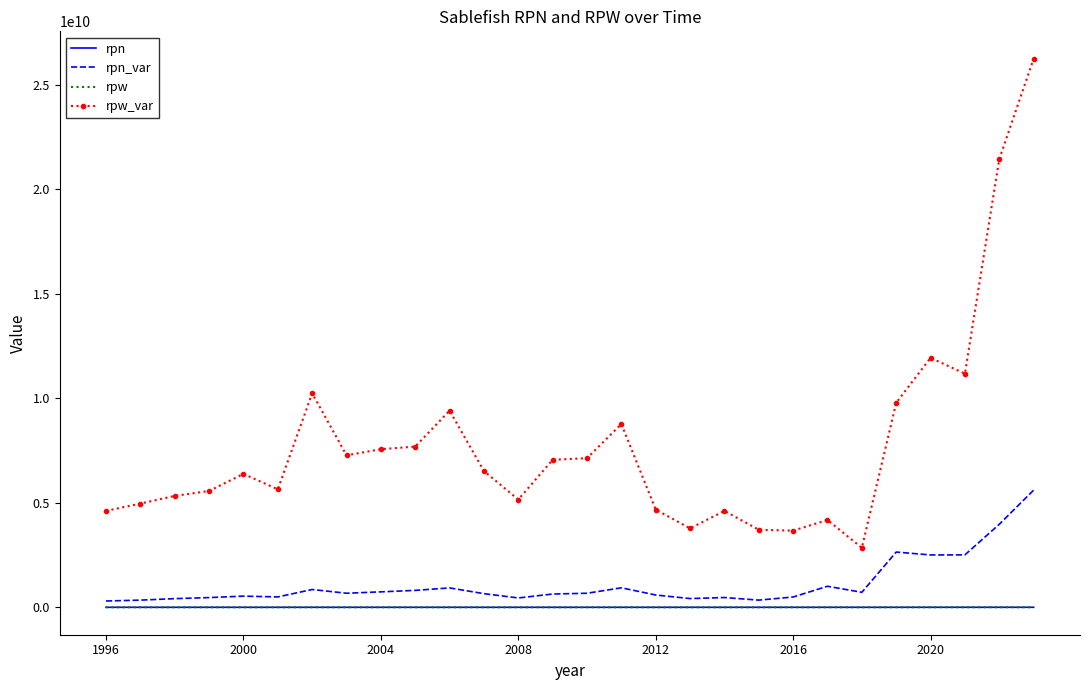

What are all the series names shown in the legend?

rpn, rpn_var, rpw, rpw_var